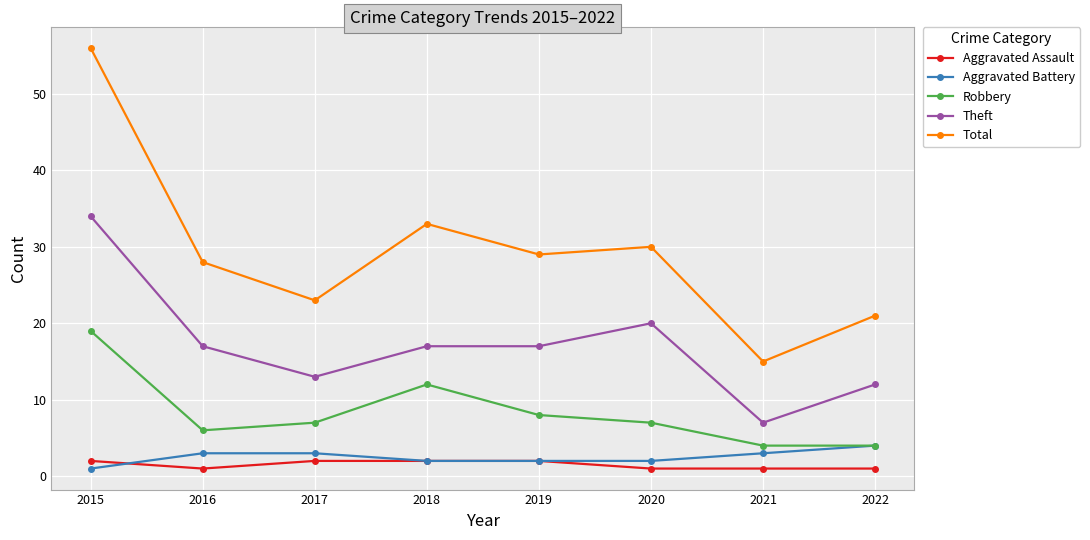

The value of Robbery at 2018 is 12. True or false?

True